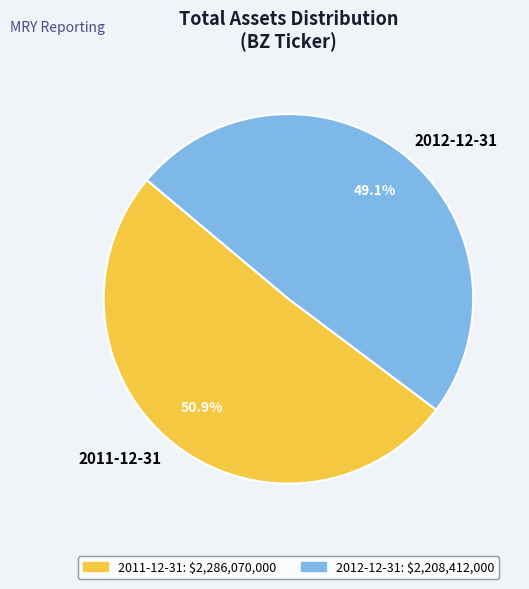

To the nearest percent, what is the difference between the largest and smallest slice percentages?

2%